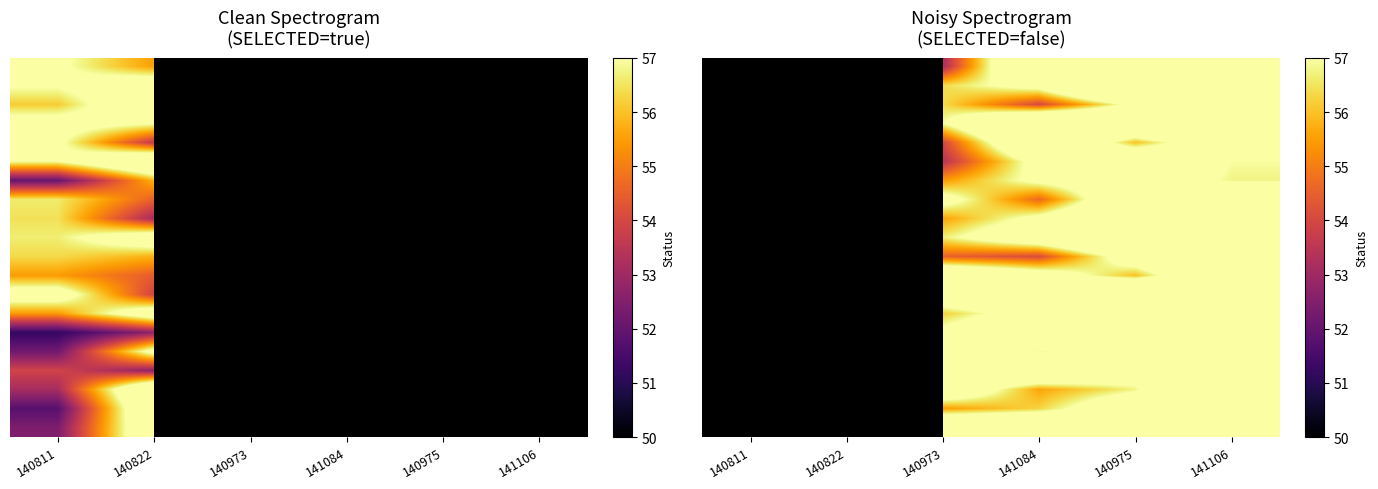

What is the spread (max minus min) of values at 140973?

6.9